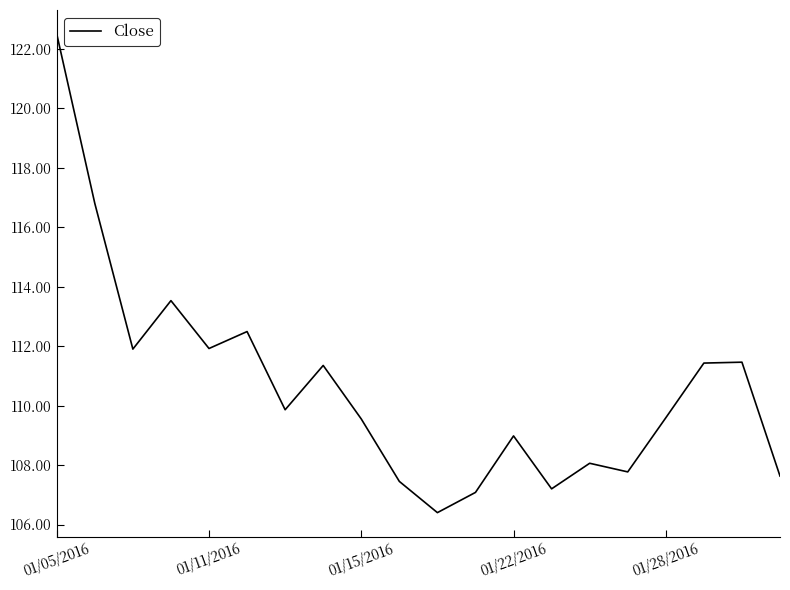

What is the difference between the maximum and minimum values?

16.1